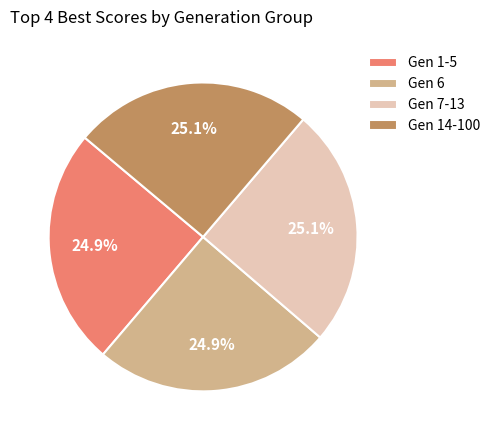

What is the ratio of the value at Gen 6 to the value at Gen 14-100?

1.0